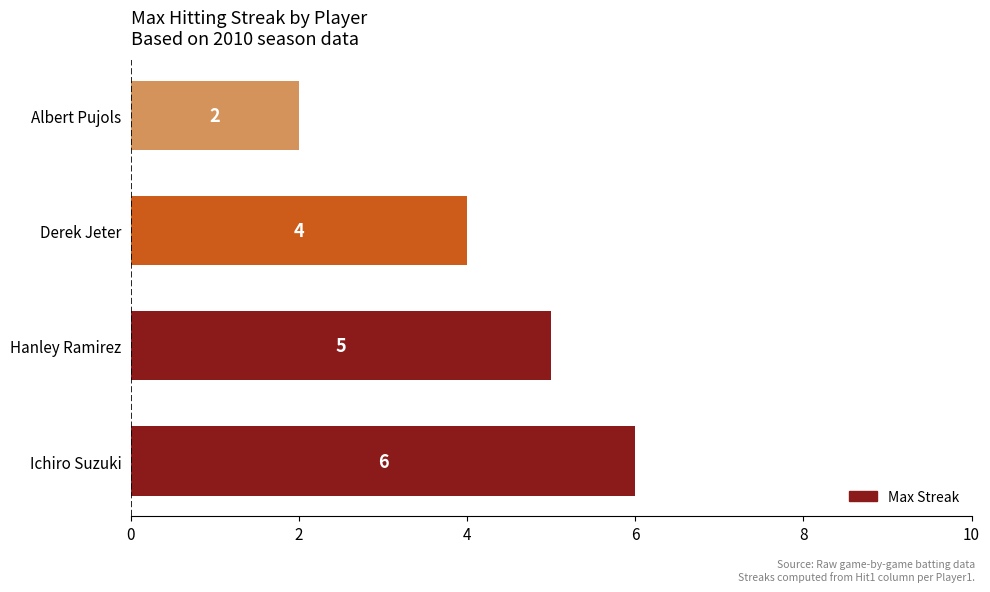

What value does the data have at Hanley Ramirez?

5